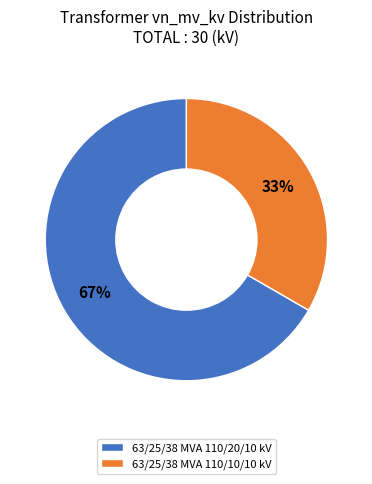

Does 63/25/38 MVA 110/10/10 kV account for over 50% of the chart?

No